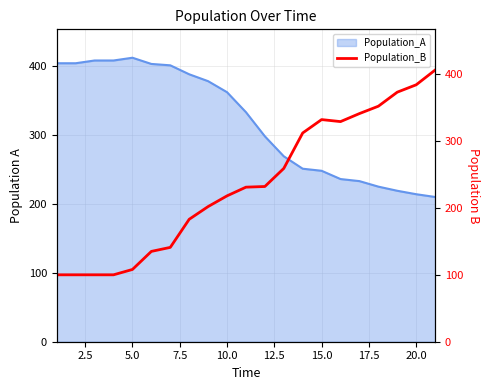

What is the lowest value of the Population_A series?

210